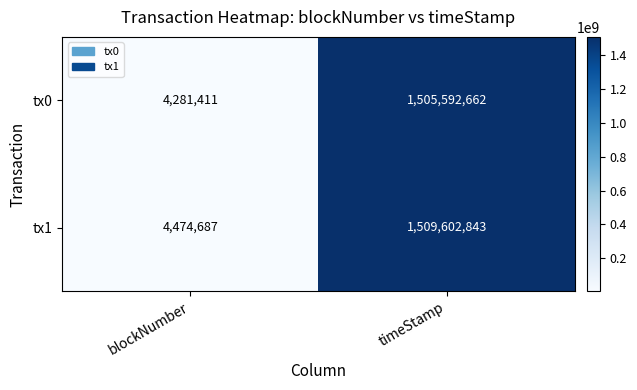

At how many categories does at least one series exceed 1075904855?

1